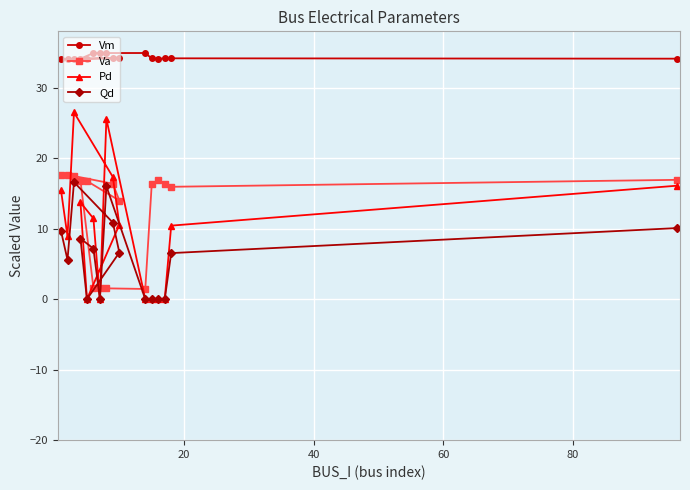

Which series has the largest total across all categories?

Vm